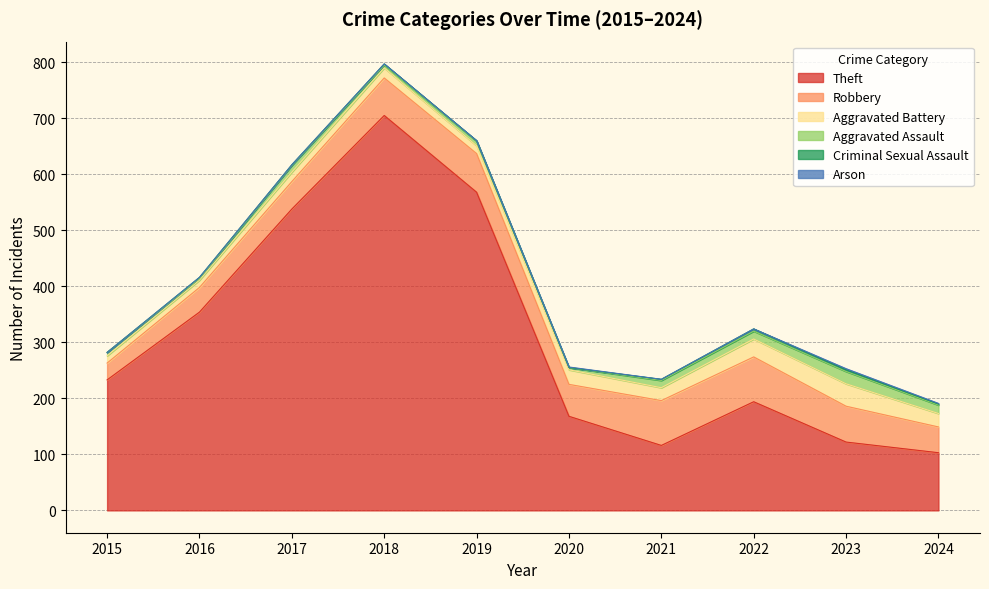

At which category does Aggravated Assault reach its first local valley?

2016